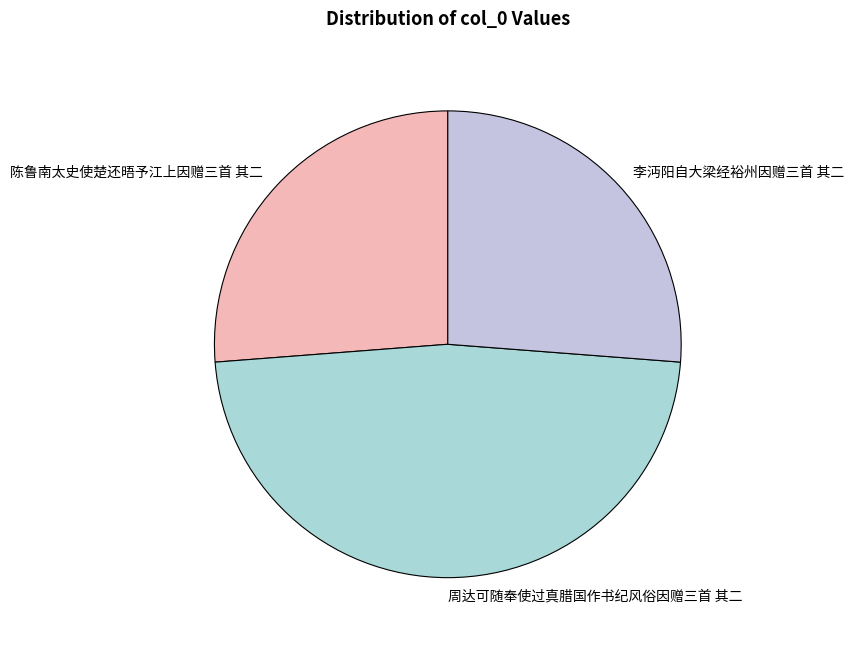

Between 李沔阳自大梁经裕州因赠三首 其二 and 周达可随奉使过真腊国作书纪风俗因赠三首 其二, which is larger?

周达可随奉使过真腊国作书纪风俗因赠三首 其二